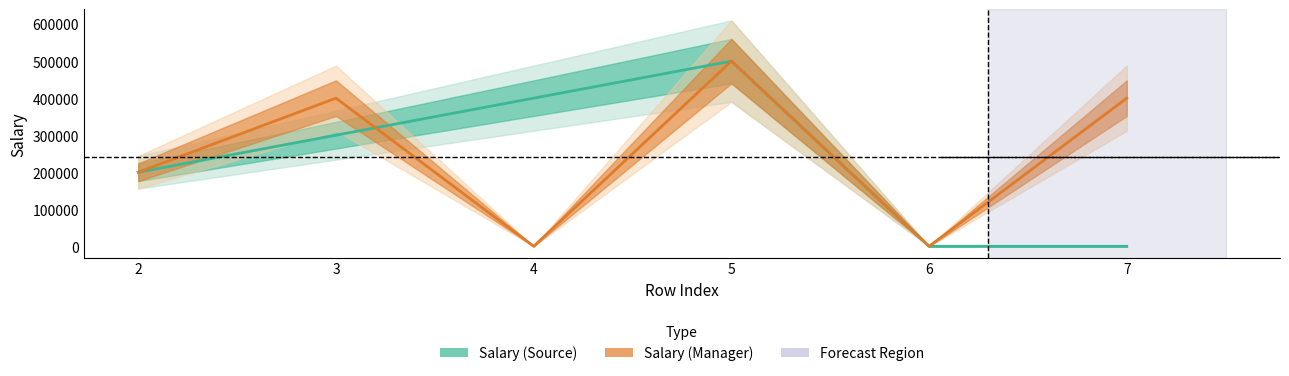

Is this an area chart (filled region under the line)?

No